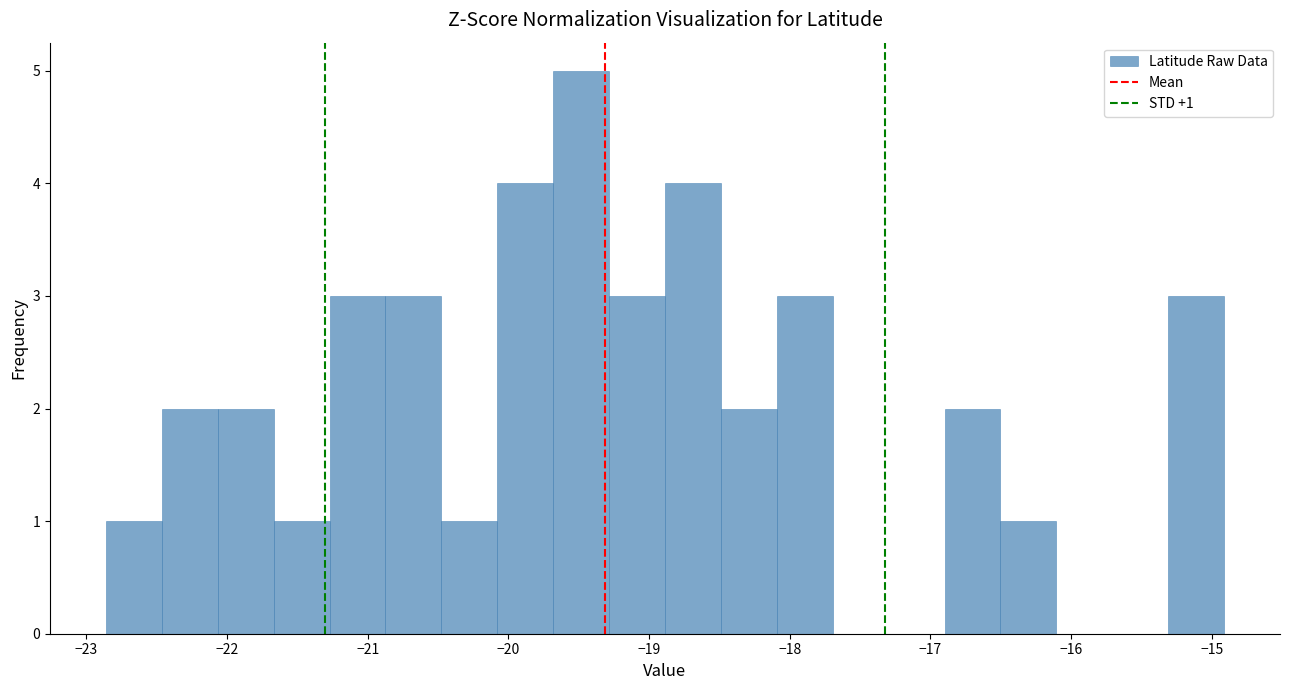

Read against the x-axis, roughly where is the centre of the tallest bar?

-19.5